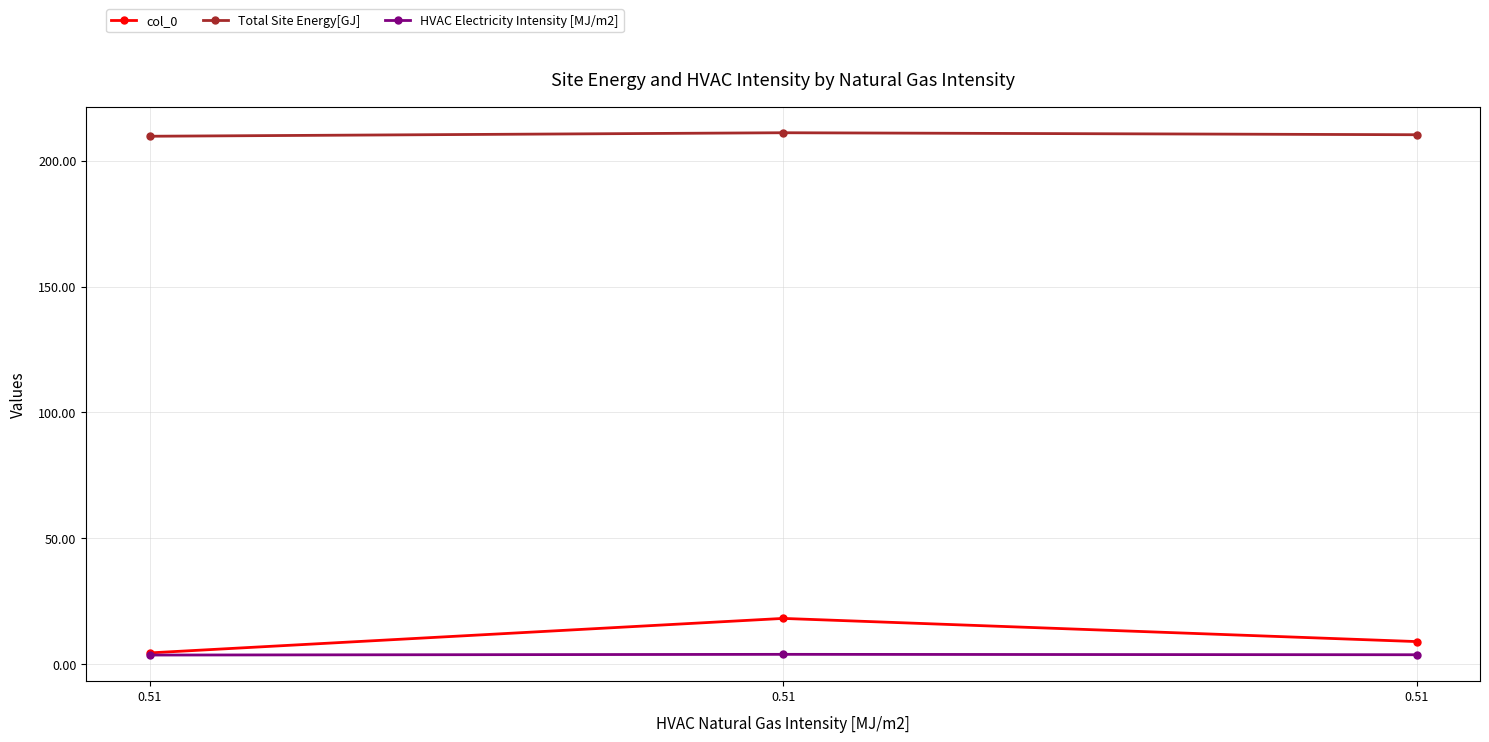

Reading left to right, extract all data points from this chart.

col_0: 4.5	18.2	9.0
Total Site Energy[GJ]: 209.7	211.1	210.3
HVAC Electricity Intensity [MJ/m2]: 3.6	3.9	3.8